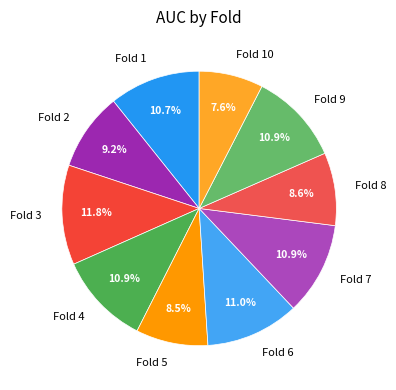

Which has a higher value, Fold 7 or Fold 2?

Fold 7